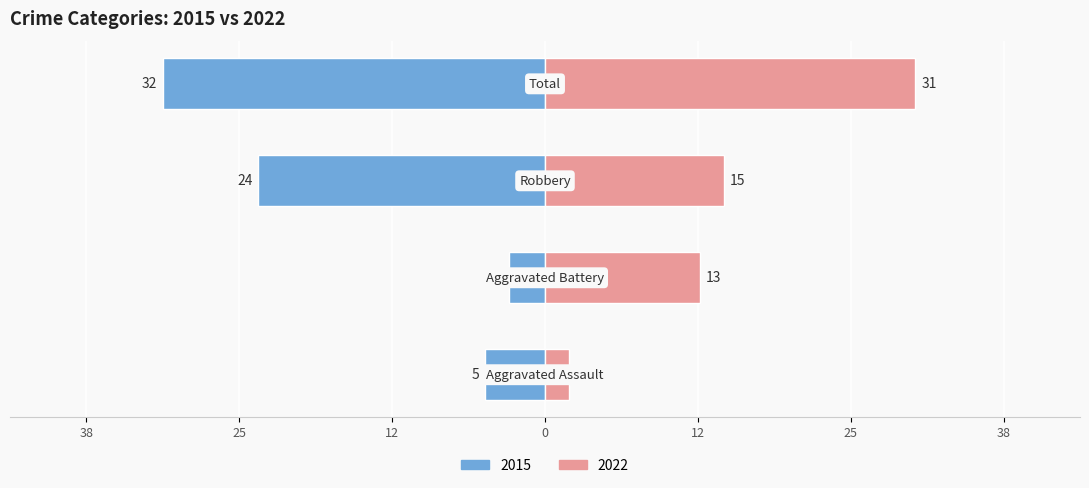

The value of 2015 at Robbery is -24. True or false?

True